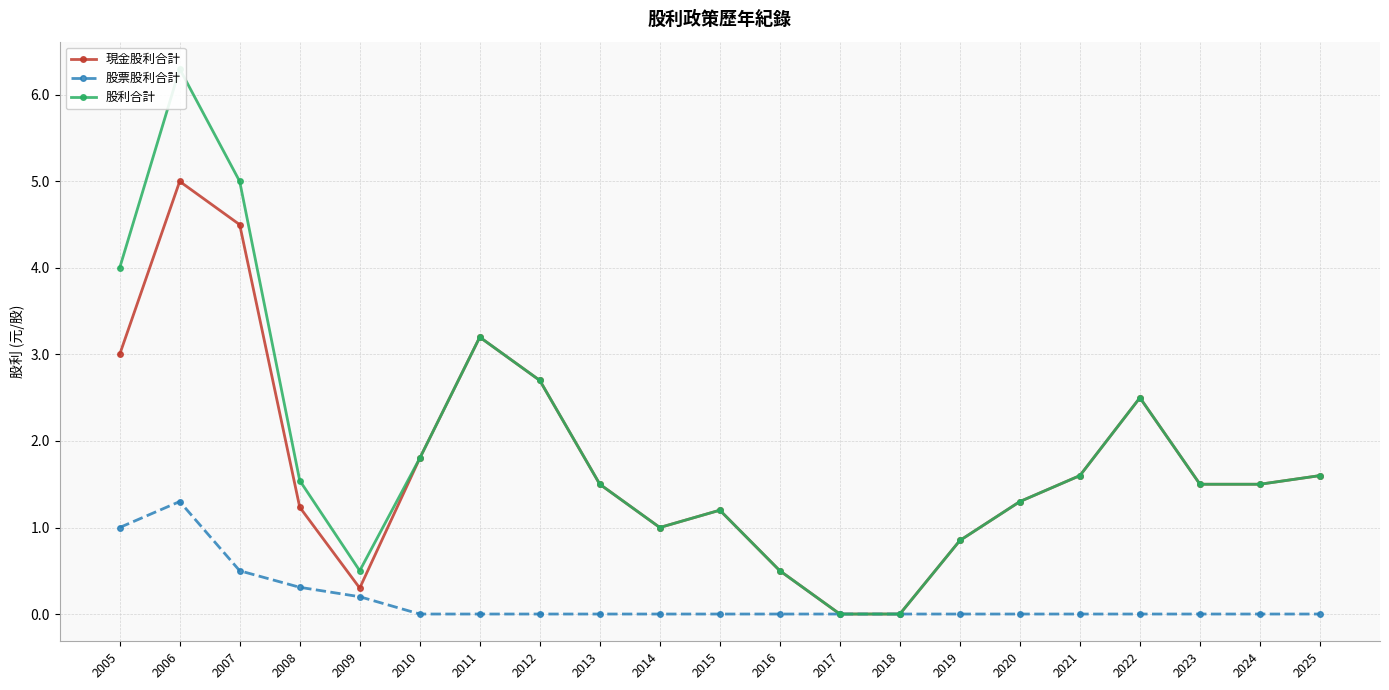

Which series has the largest total across all categories?

股利合計